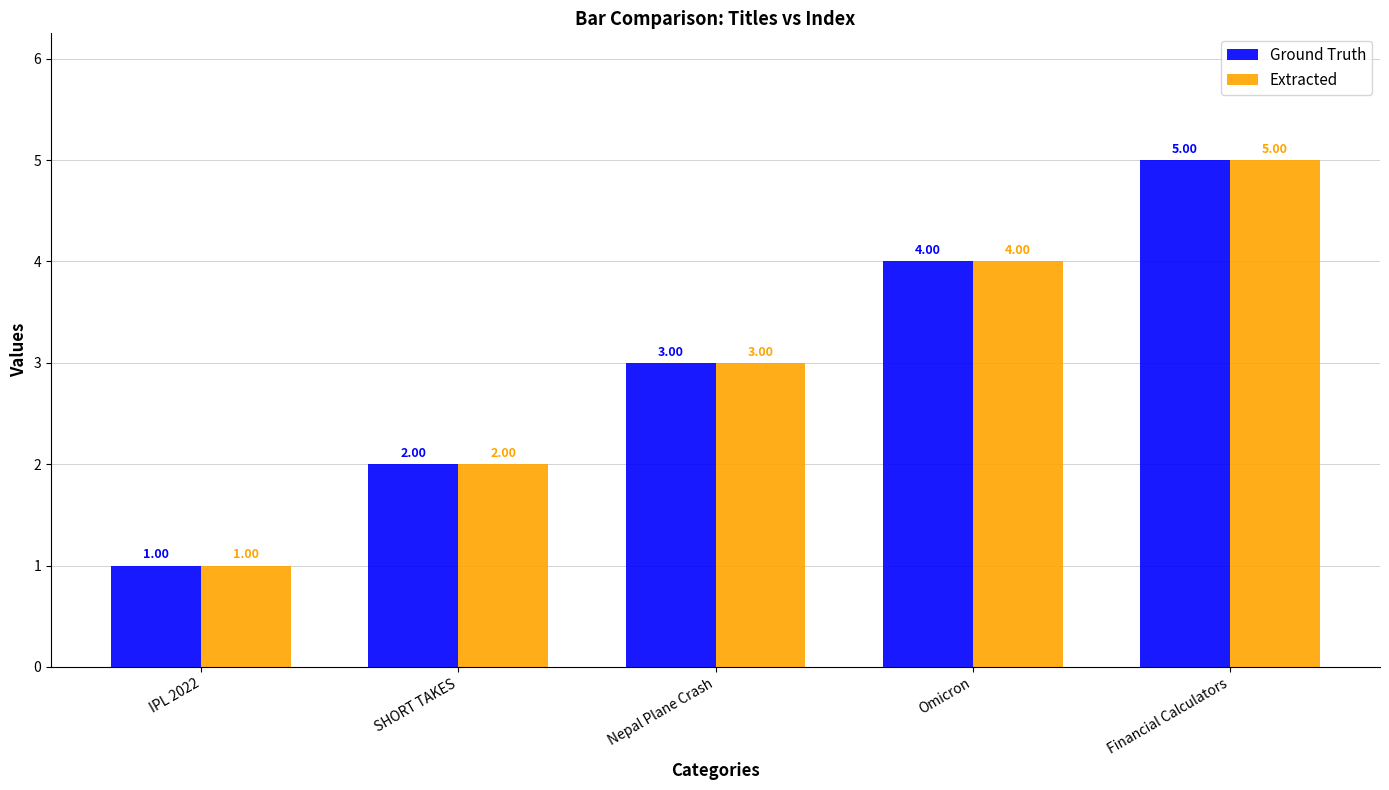

At which category is the sum across all series the highest?

Financial Calculators